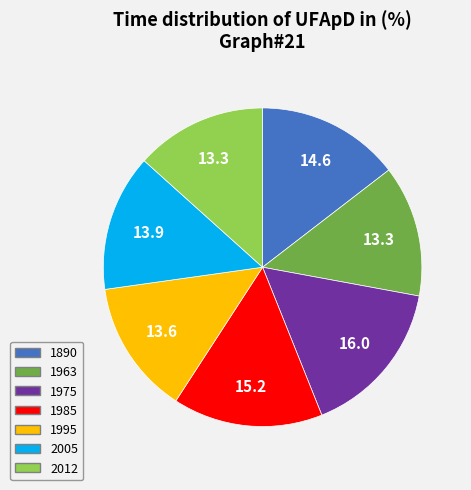

How many slices are in this pie chart?

7